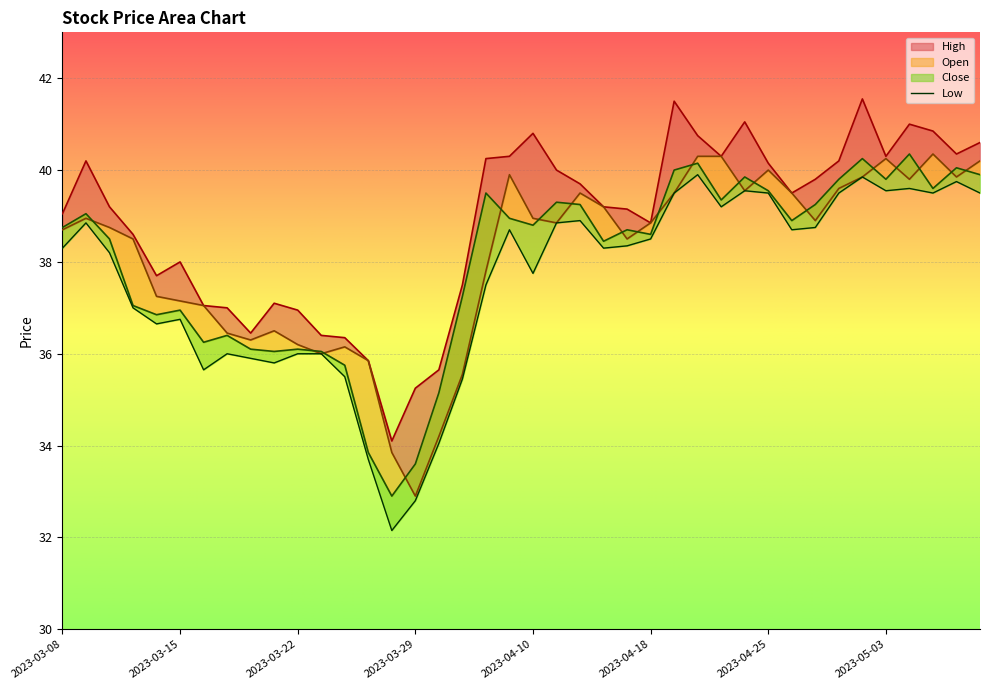

What is the approximate value of Open at 2023-03-31?

34.2